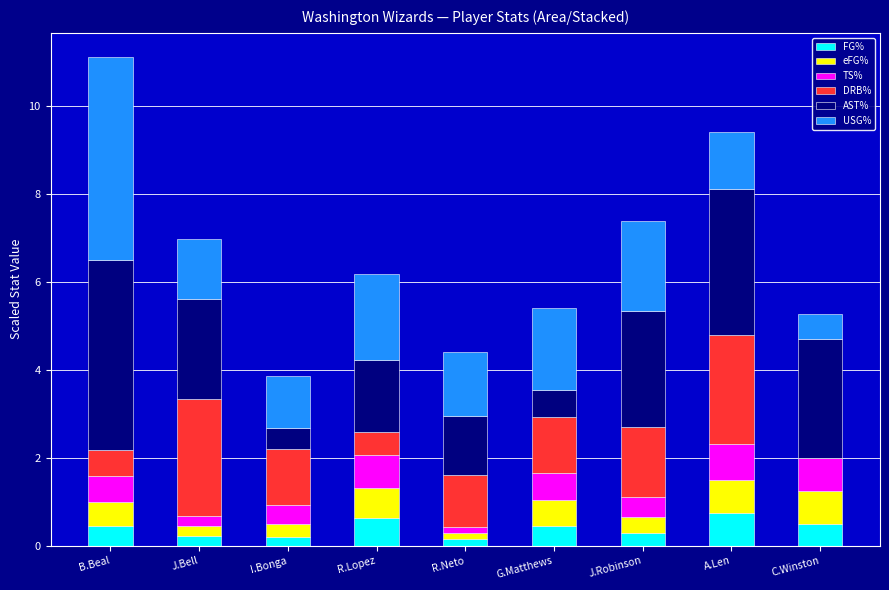

At which category is the sum across all series the highest?

B.Beal